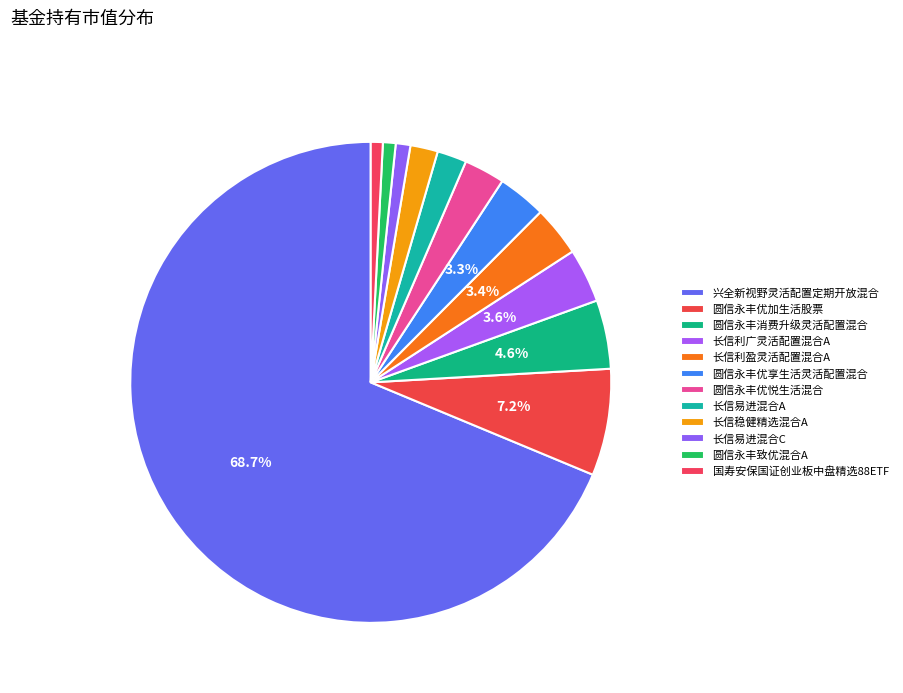

What percentage is the 长信利盈灵活配置混合A slice, to the nearest percent?

3%